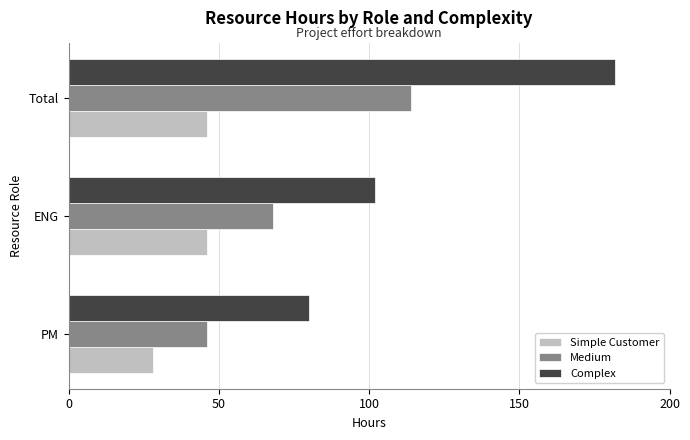

True or false: Simple Customer has a value of 14 at Total.

False